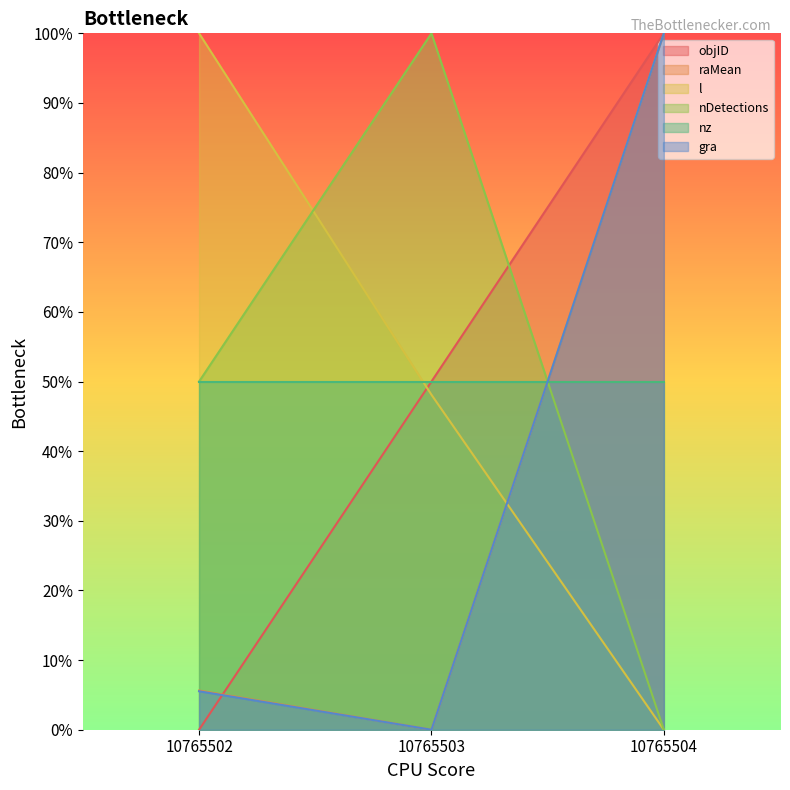

How many lines are shown in the chart?

6